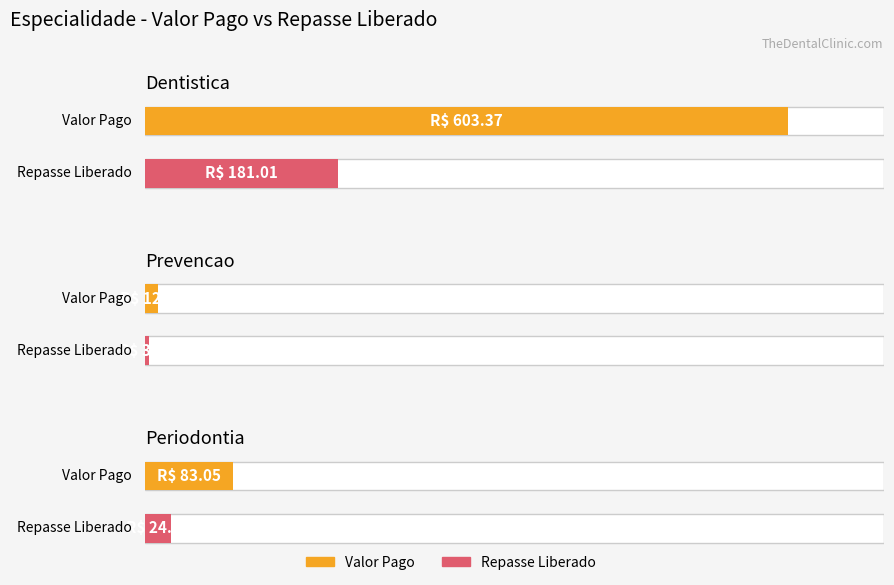

Which series has the largest range (max minus min)?

Valor Pago